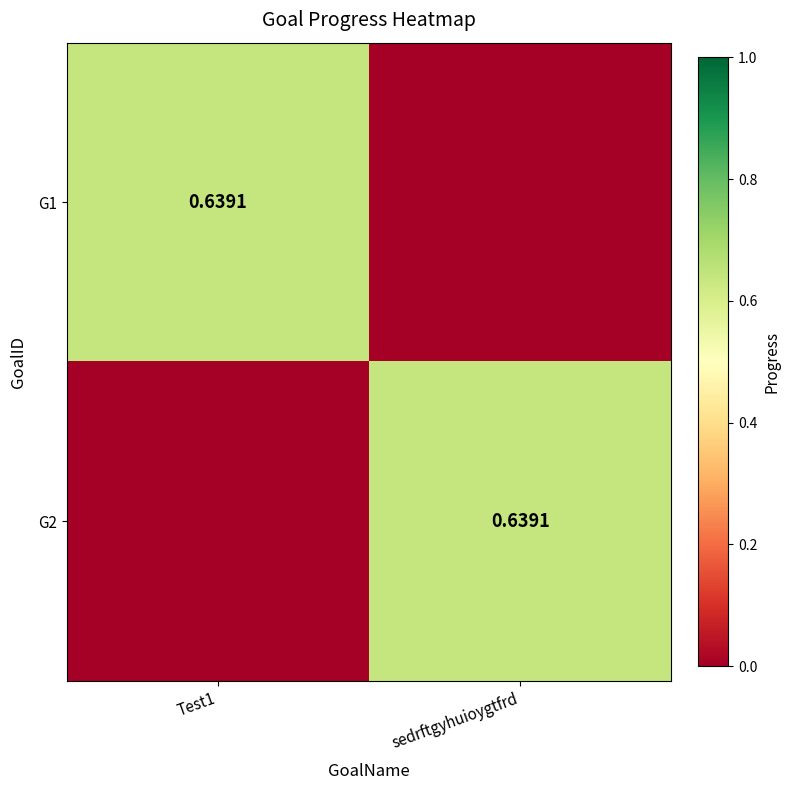

Read the G1 value at Test1.

0.6